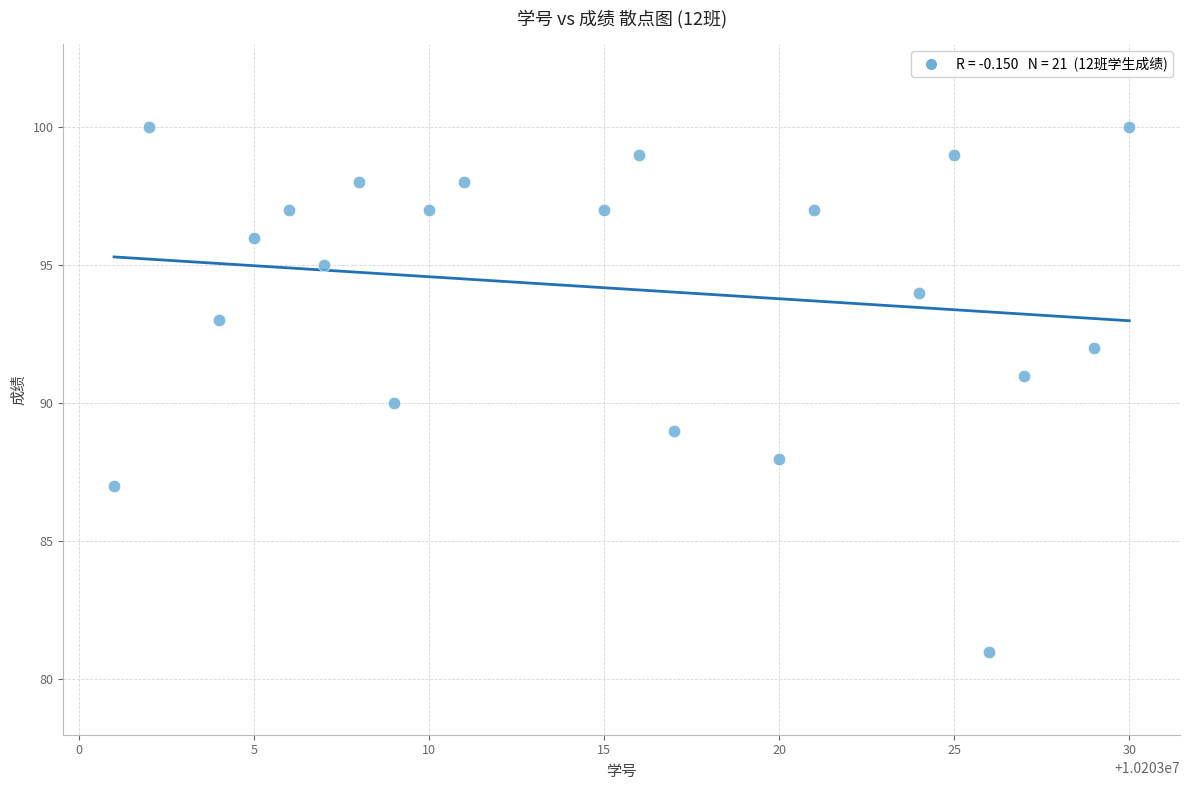

What is the range of Y values (max minus min)?

19